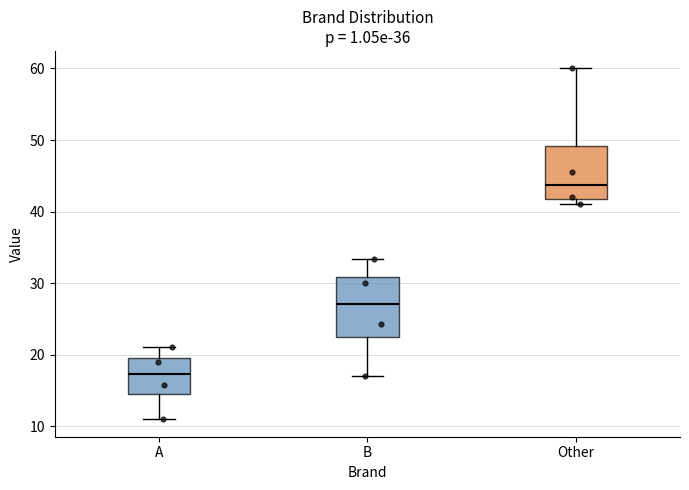

Reading left to right, transcribe this box plot: for each box, give where its median line is, the range the box spans, and where its two whiskers end, as read against the y-axis. The values are not printed on the chart, so give them approximately, as read against the axis.

A: median 17, box 15 to 20, whiskers 11 to 21
B: median 27, box 22 to 31, whiskers 17 to 33
Other: median 44, box 42 to 49, whiskers 41 to 60